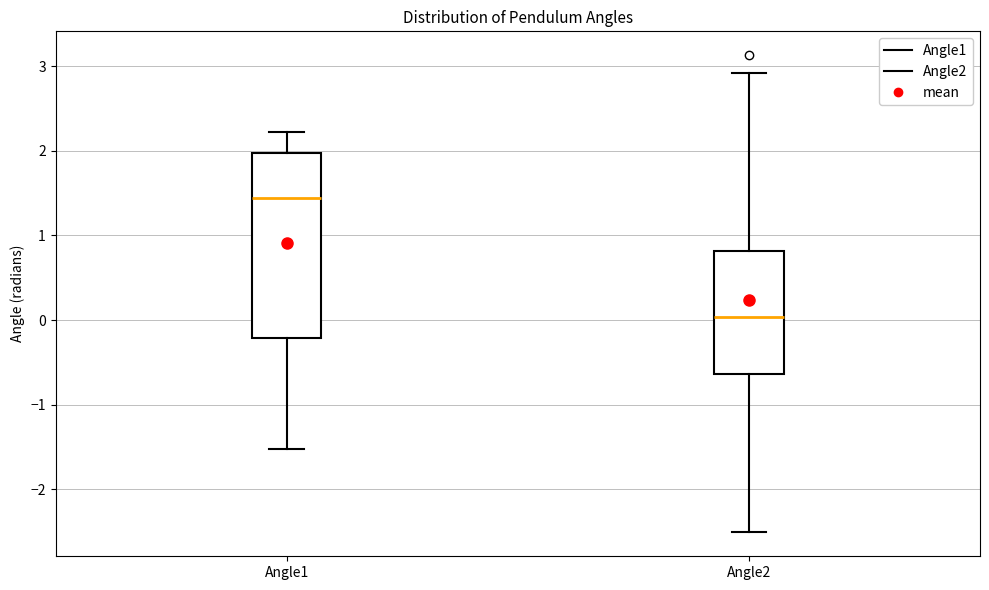

Which box's median line is the highest?

Angle1